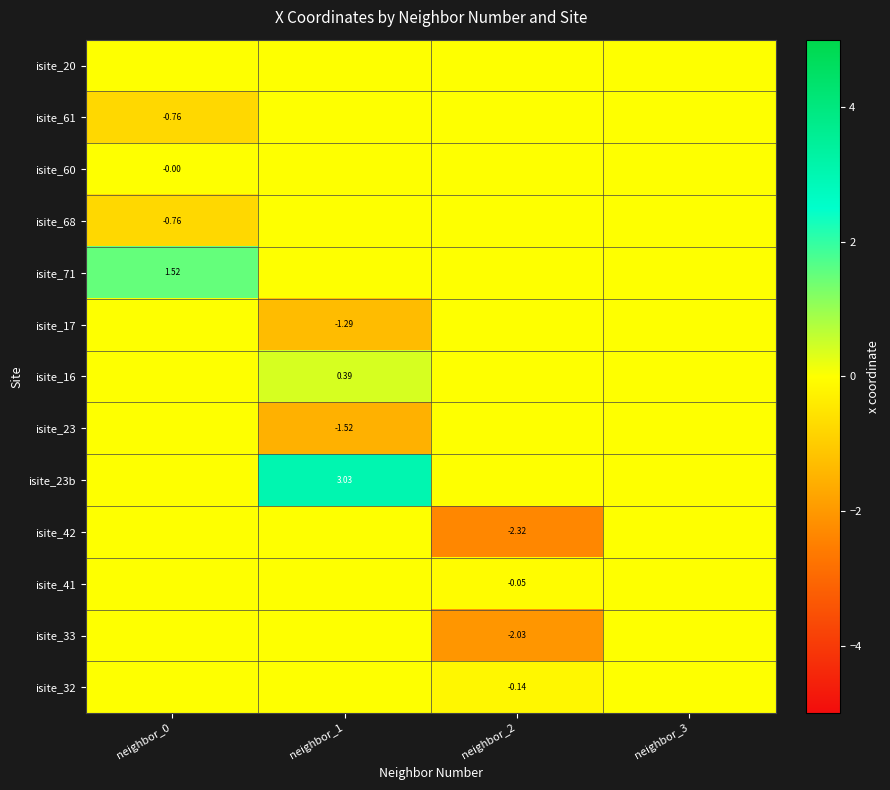

Is the value of isite_23 at neighbor_1 greater than the value of isite_16 at neighbor_1?

No